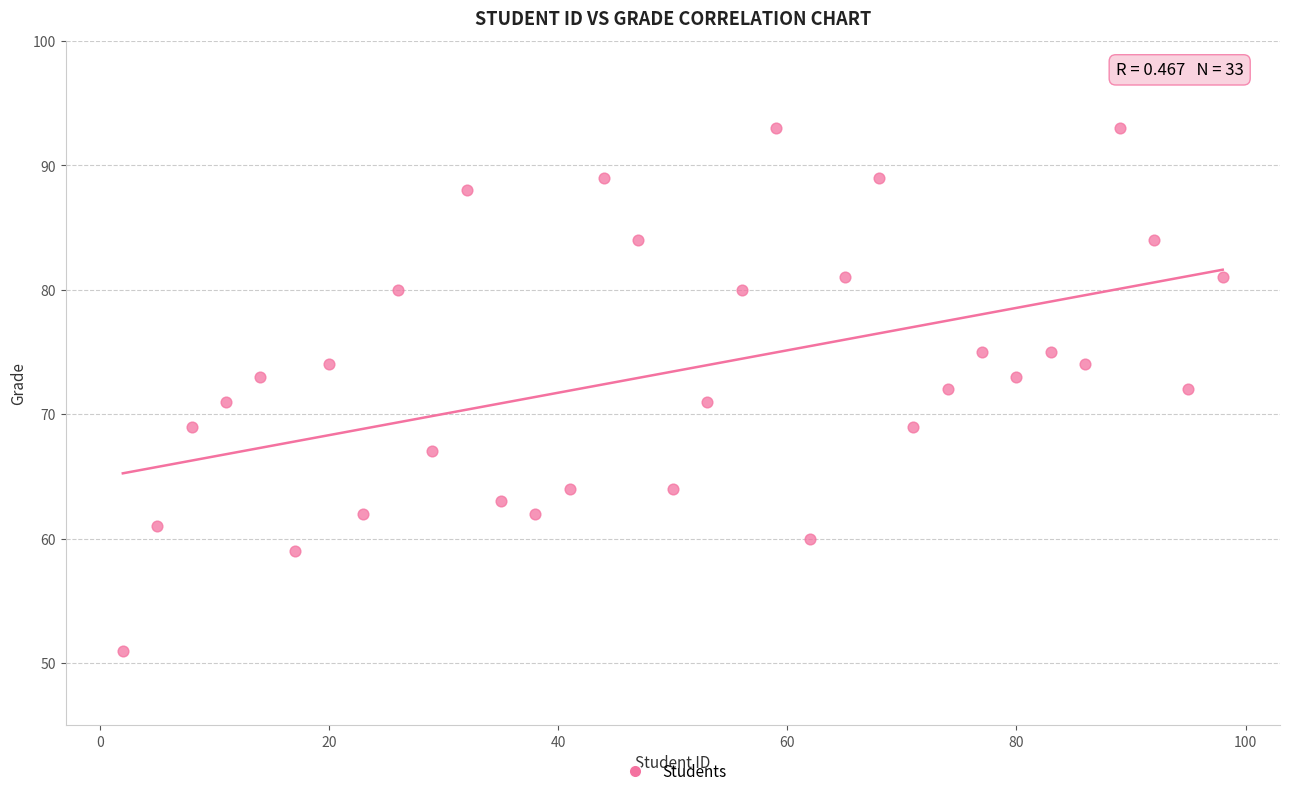

What is the range of X values (max minus min)?

96